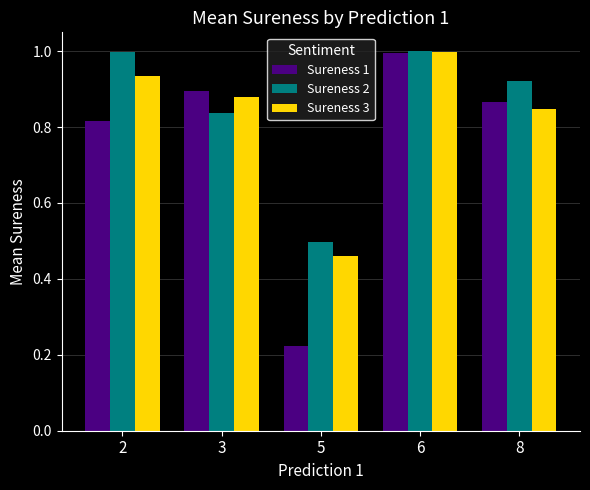

What is the total value across all series at 3?

2.6